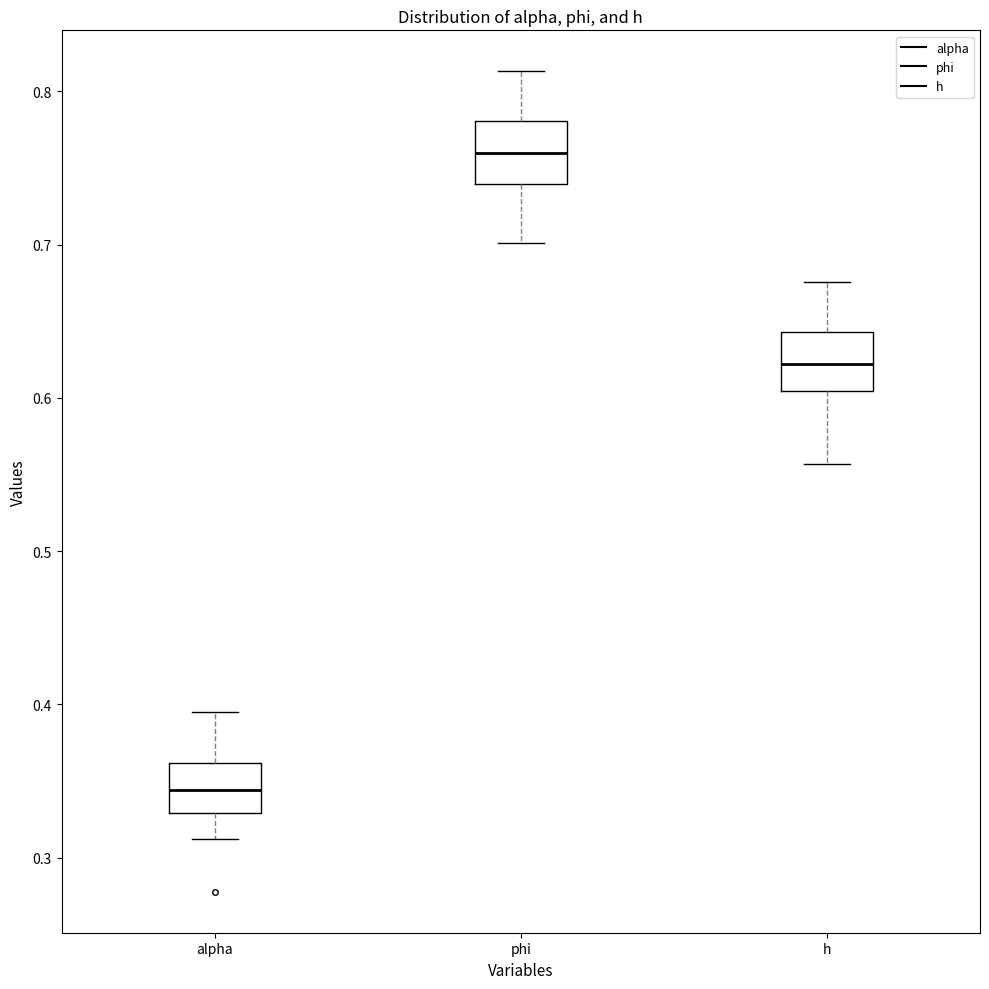

Which box has the highest median line?

phi